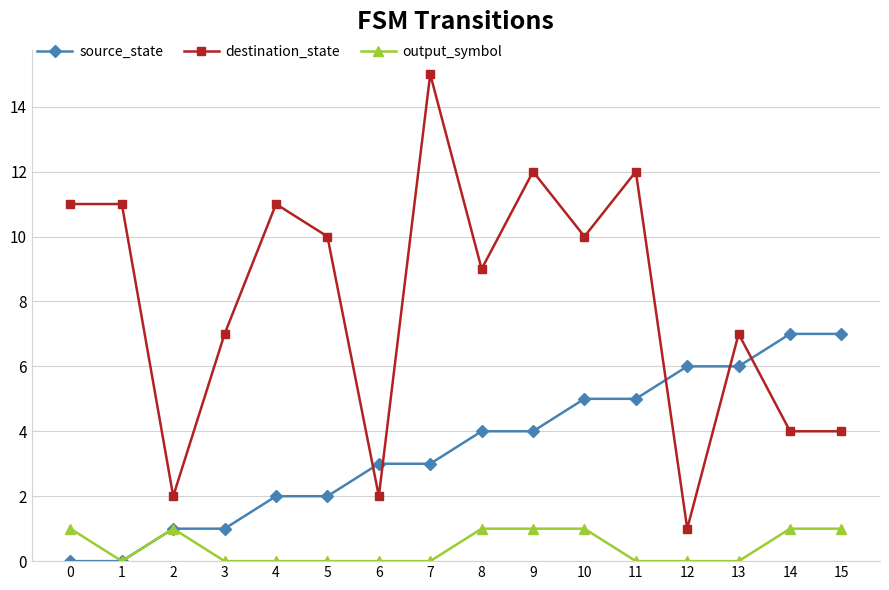

What are all the series names shown in the legend?

source_state, destination_state, output_symbol